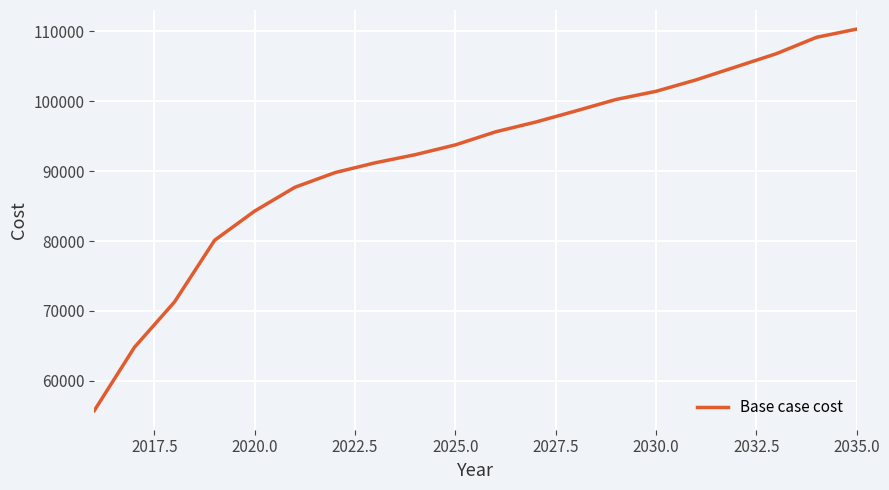

What is the average value?

91914.7